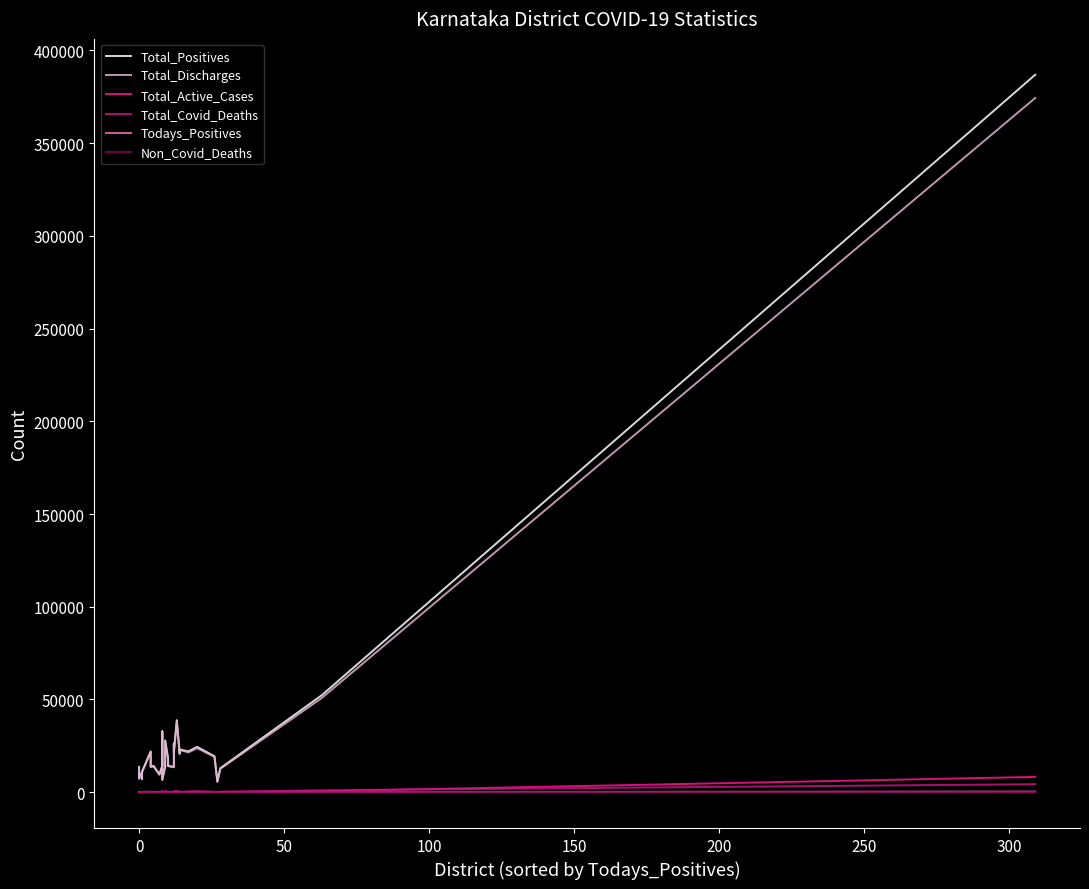

Is the value of Total_Covid_Deaths at 12 greater than the value of Total_Discharges at 13?

No